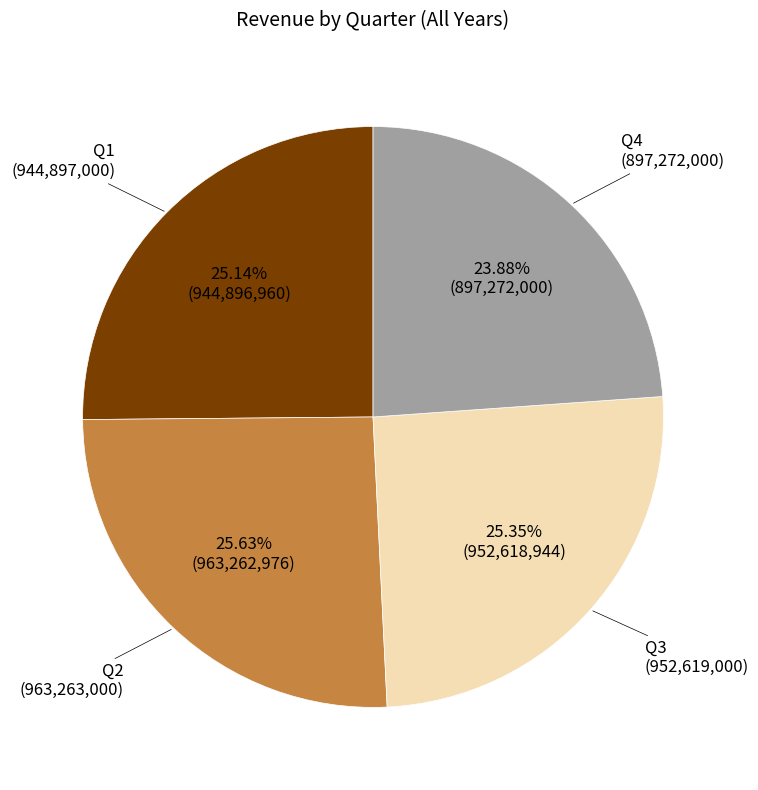

Is there any slice that represents more than half of the pie?

No